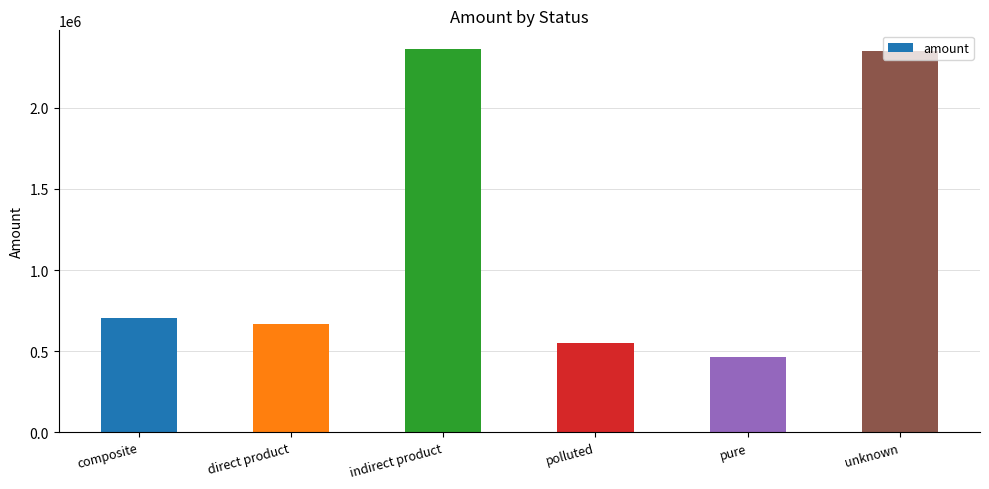

At which label is the value closest to 1413384?

composite